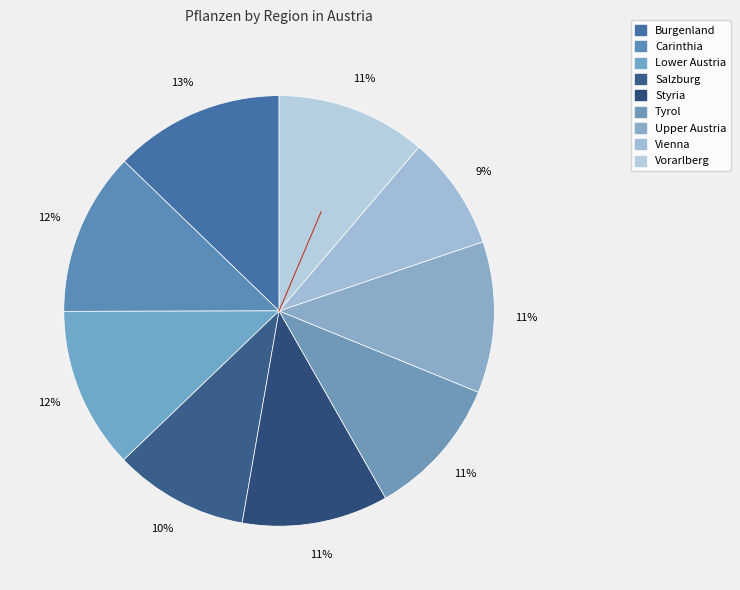

Count the number of slices in the pie.

9